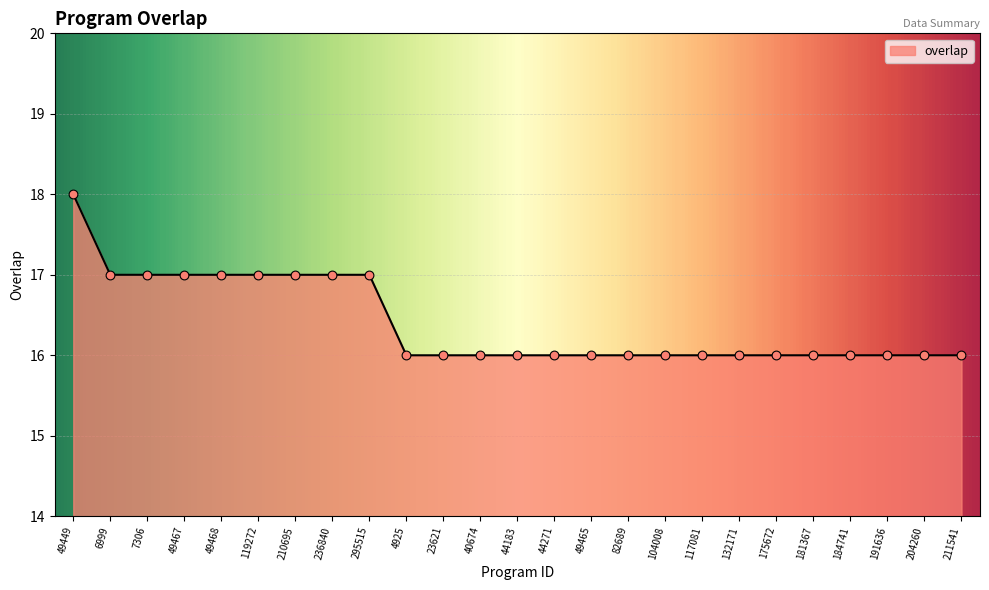

Approximately how many times larger is the value at 210695 compared to 82689?

1.1